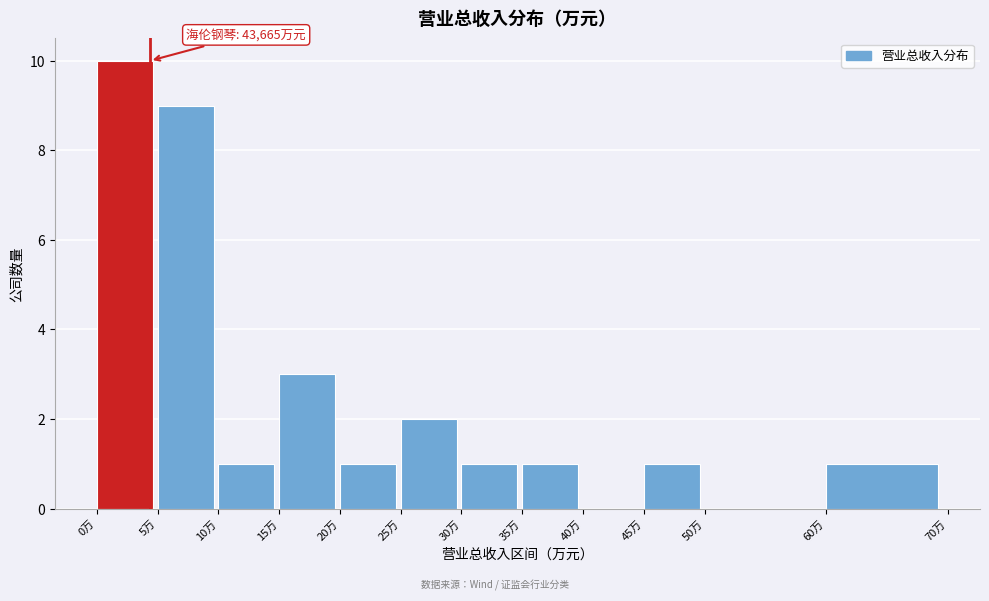

Reading left to right, list all the values displayed in this chart.

0万=10	5万=9	10万=1	15万=3	20万=1	25万=2	30万=1	35万=1	40万=0	45万=1	50万=0	60万=1